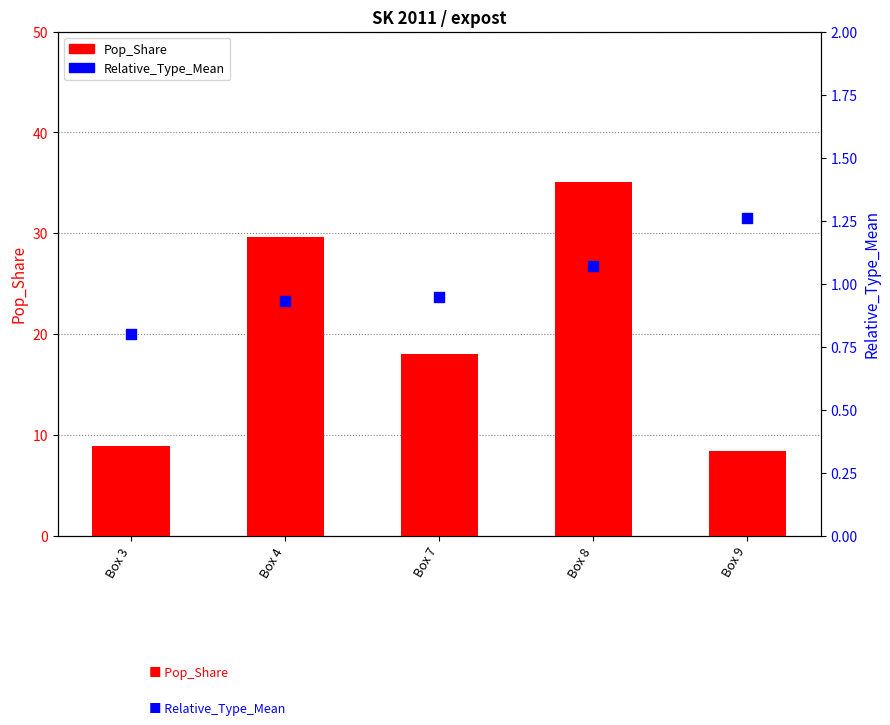

What is the total value across all series at Box 4?

30.5